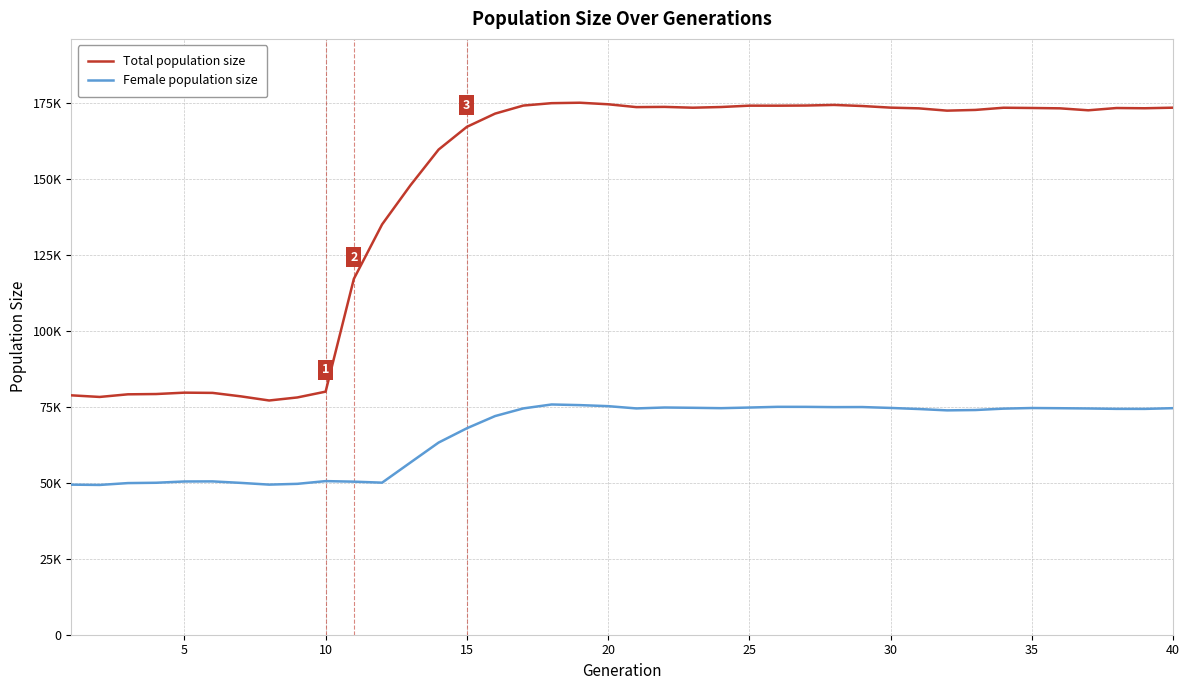

Is this an area chart (filled region under the line)?

No